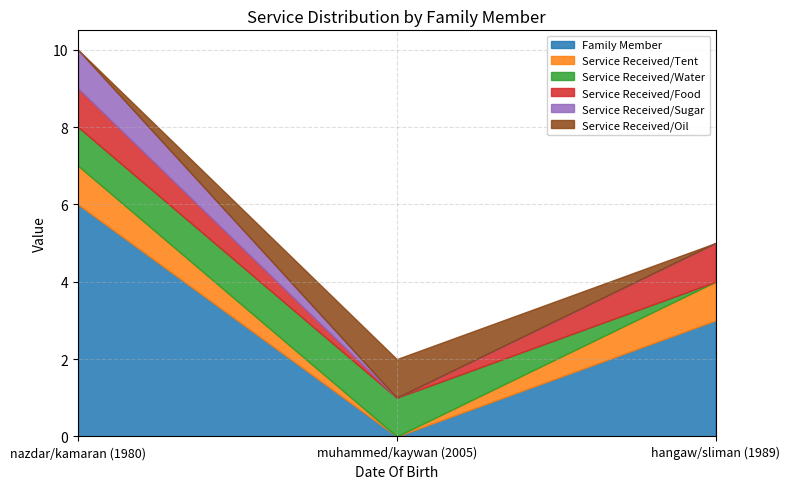

Reading left to right, what are all the values shown in this chart?

Family Member: 6	0	3
Service Received/Tent: 1	0	1
Service Received/Water: 1	1	0
Service Received/Food: 1	0	1
Service Received/Sugar: 1	0	0
Service Received/Oil: 0	1	0